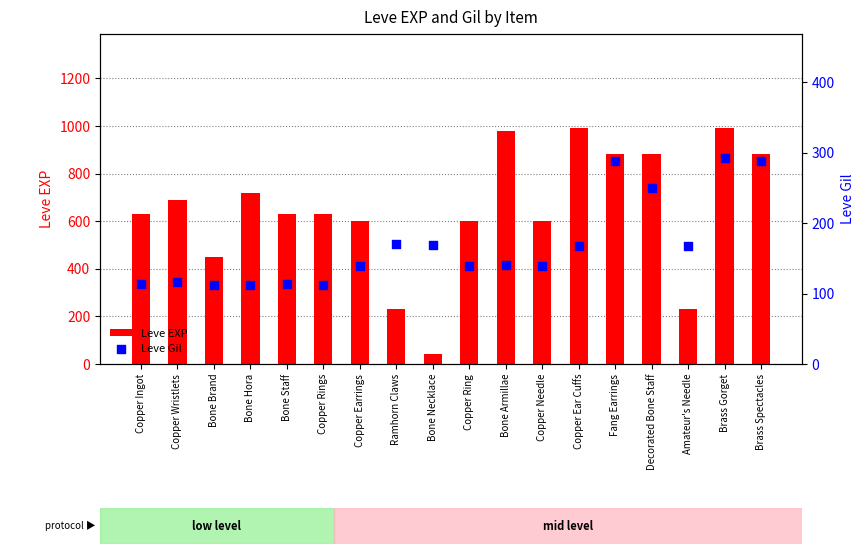

Is the value of Leve Gil at Fang Earrings greater than the value of Leve EXP at Amateur's Needle?

Yes